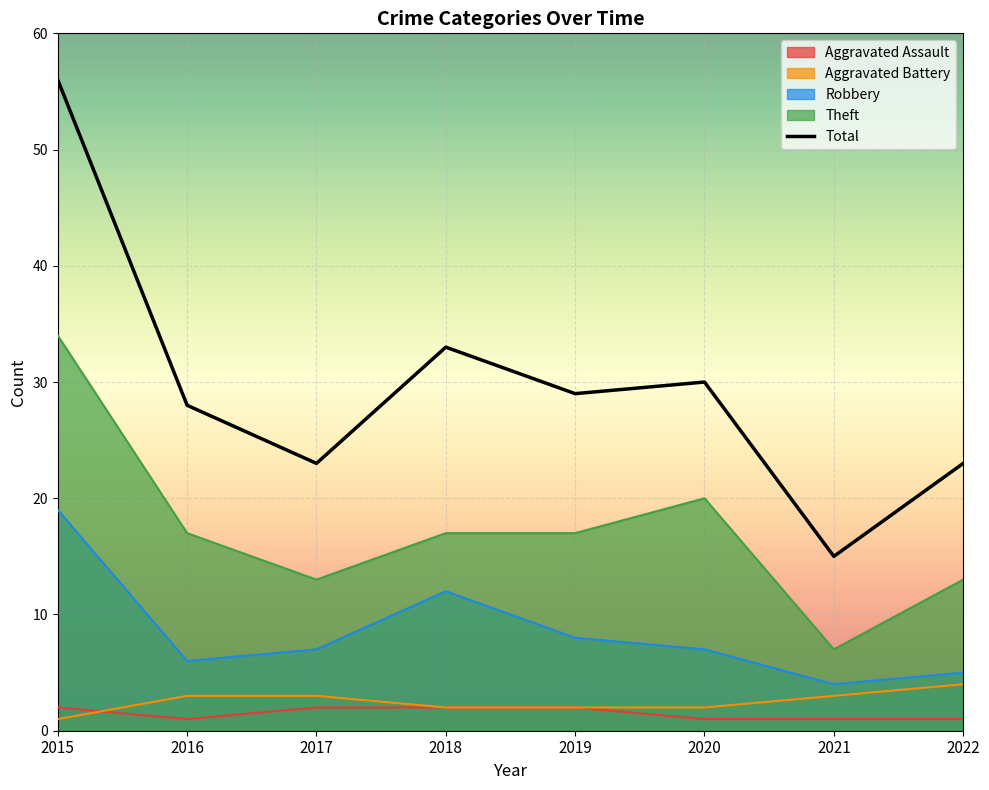

Reading left to right, list all the values displayed in this chart.

Aggravated Assault: 2	1	2	2	2	1	1	1
Aggravated Battery: 1	3	3	2	2	2	3	4
Robbery: 19	6	7	12	8	7	4	5
Theft: 34	17	13	17	17	20	7	13
Total: 56	28	23	33	29	30	15	23